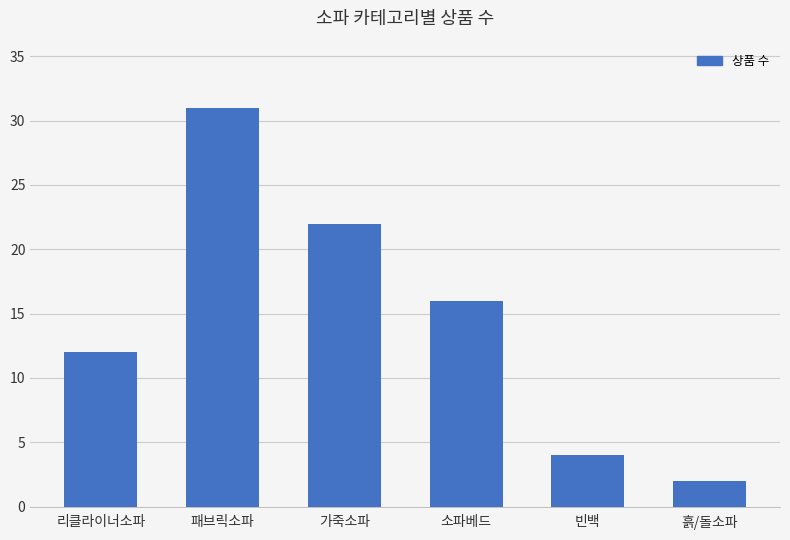

Between 패브릭소파 and 리클라이너소파, which is larger?

패브릭소파